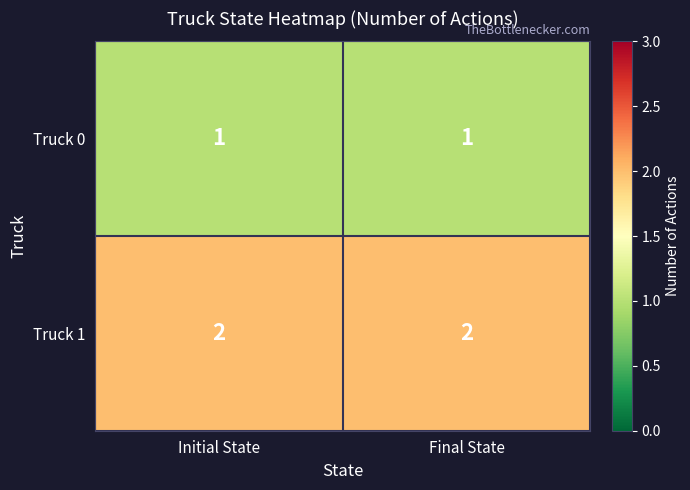

Is it true that Truck 0 equals 1 at Final State?

True